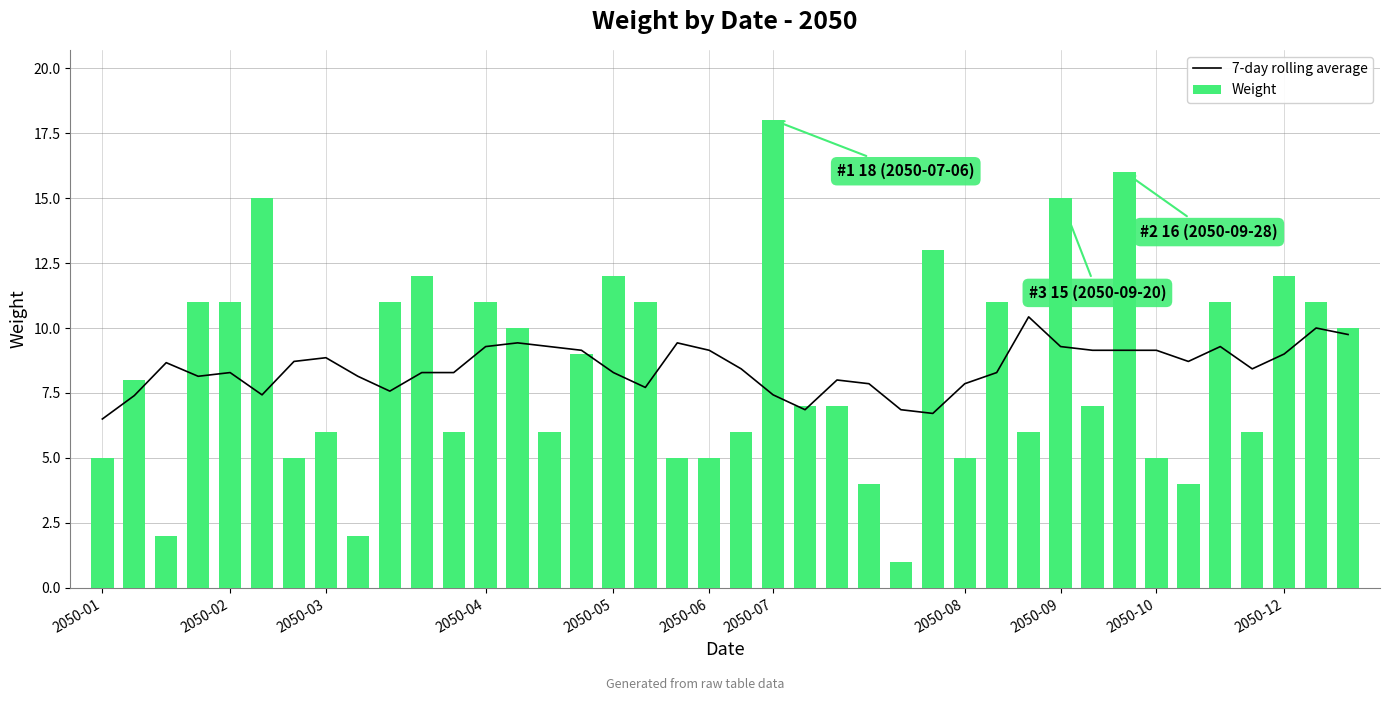

What is the sum of all 7-day rolling average values?

338.6